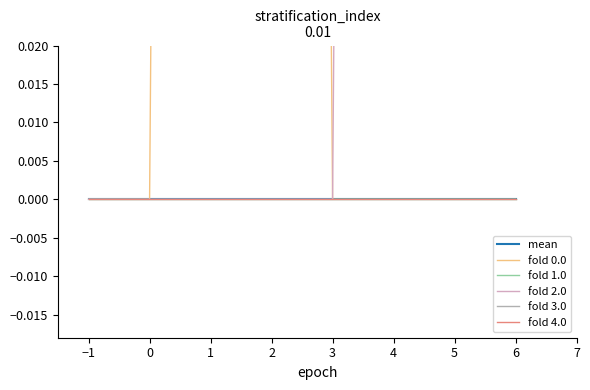

Is the value of fold 2.0 at 4 greater than the value of fold 3.0 at −1?

No